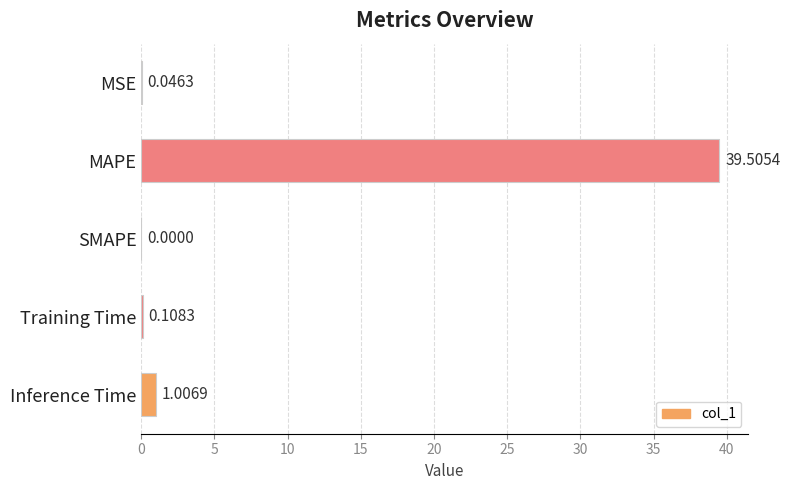

Which has a higher value, Inference Time or MAPE?

MAPE